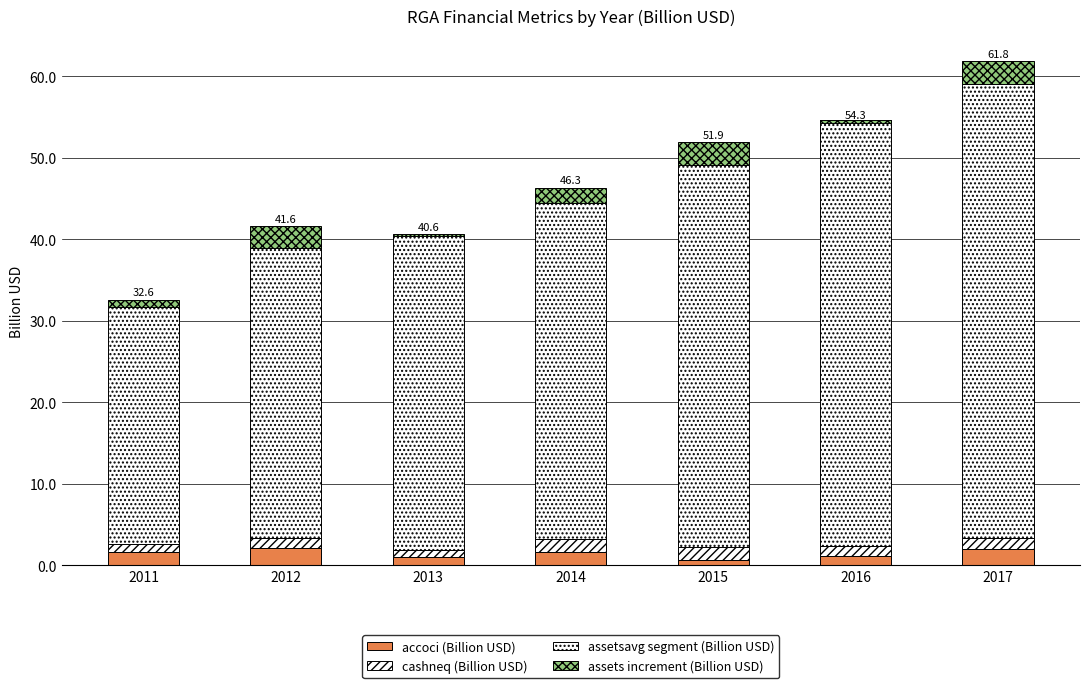

Is the value of assets increment (Billion USD) at 2011 greater than the value of accoci (Billion USD) at 2016?

No